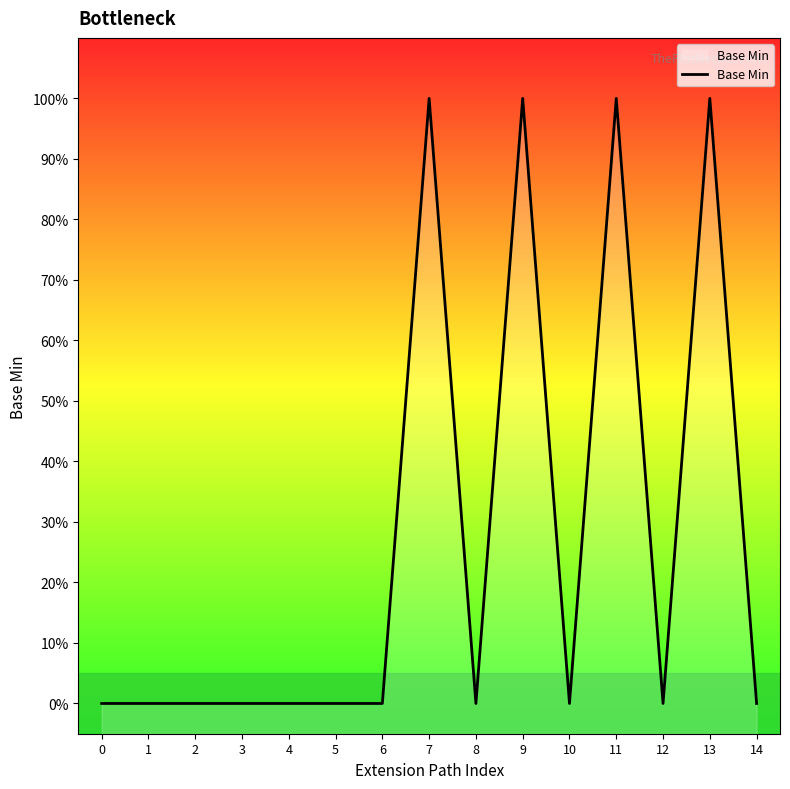

How many data points are above 0?

4